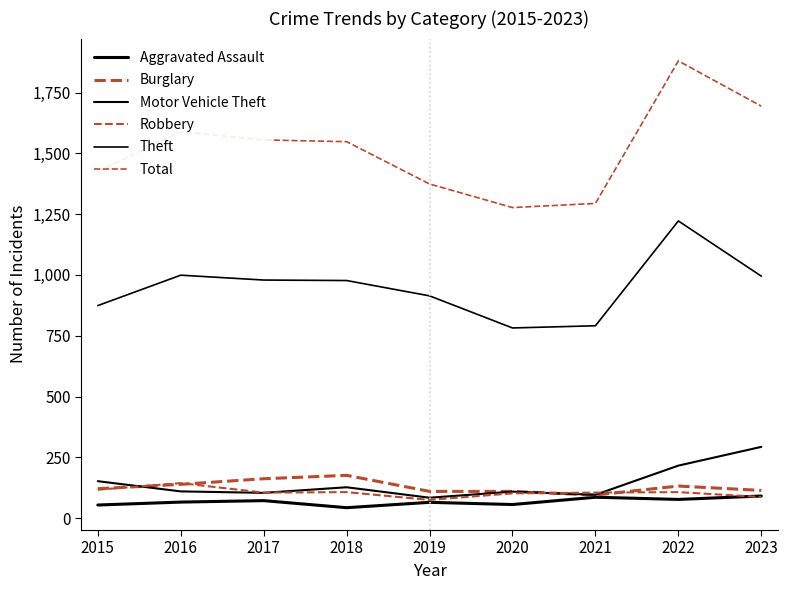

What is the difference between the maximum and second lowest values in the Motor Vehicle Theft series?

197